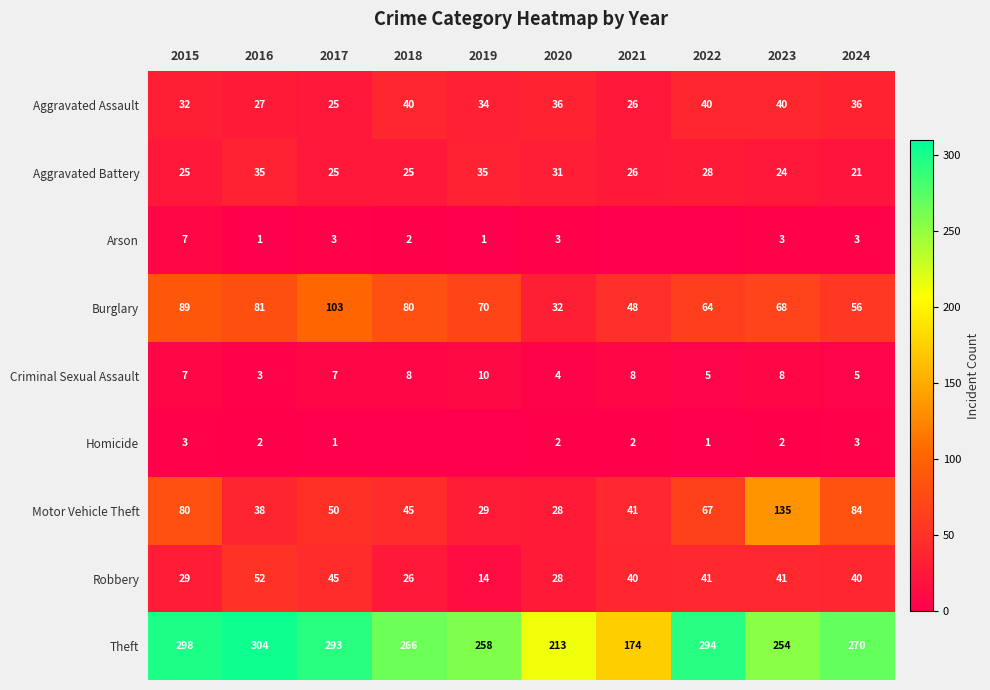

What is the difference between the maximum and second lowest values in the Criminal Sexual Assault series?

6